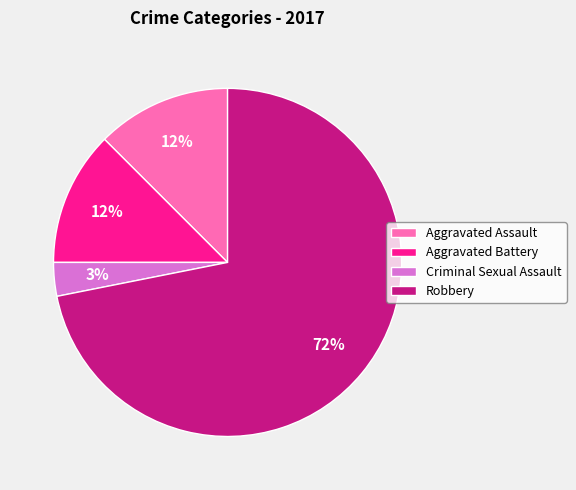

Which has a higher value, Aggravated Assault or Robbery?

Robbery